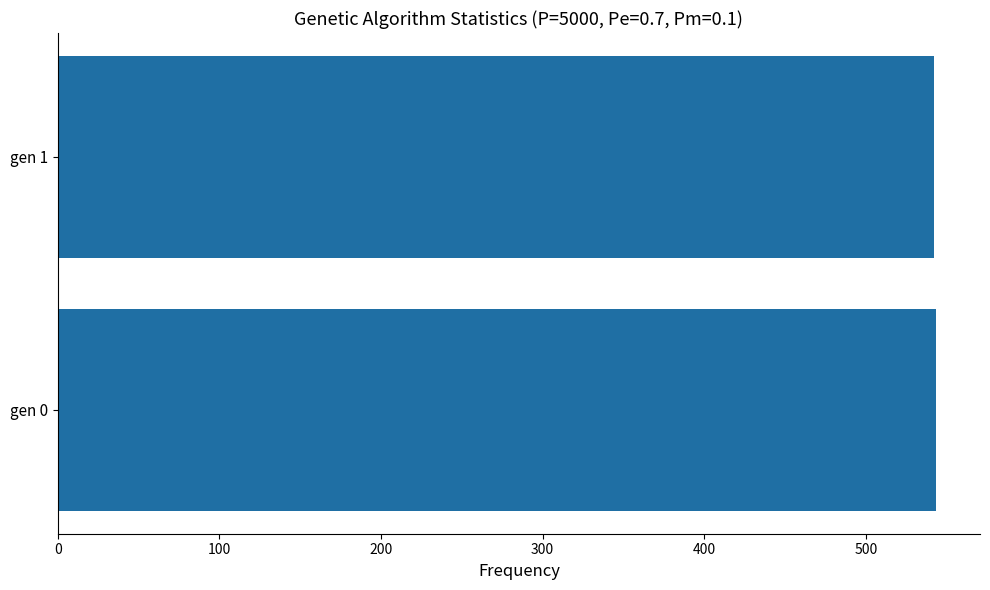

What is the minimum value shown in the chart?

542.0